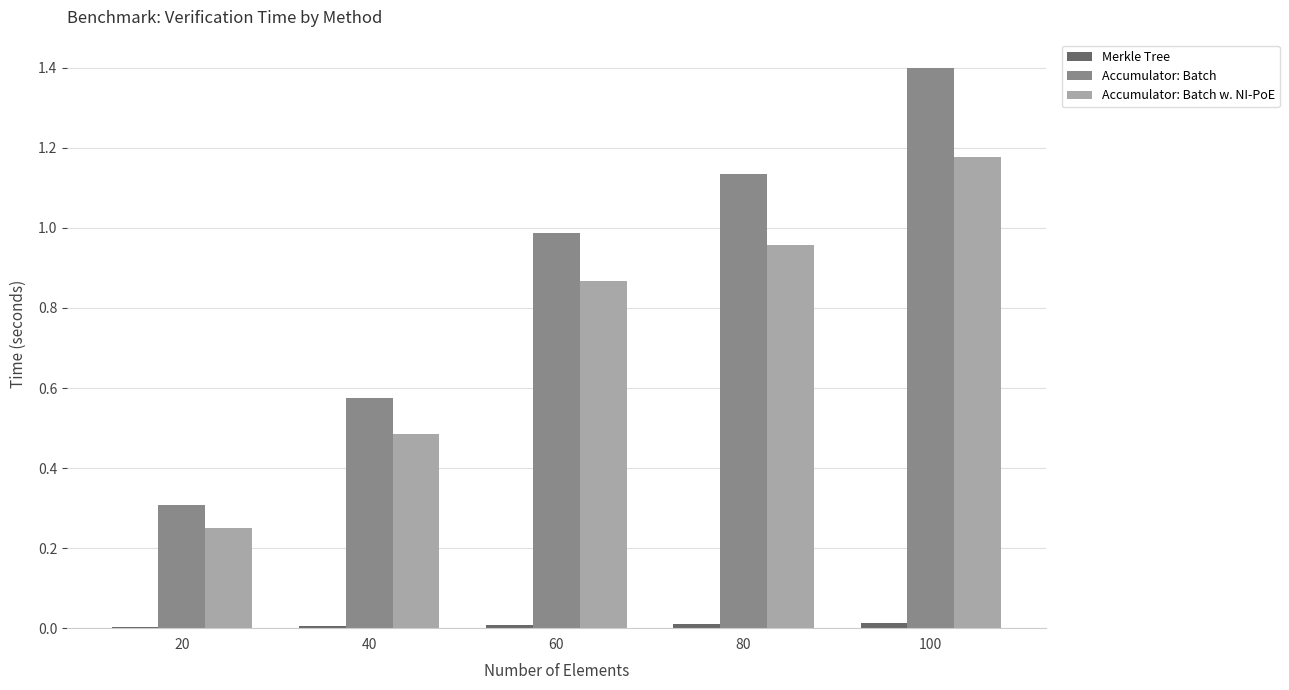

What is the spread (max minus min) of values at 100?

1.4